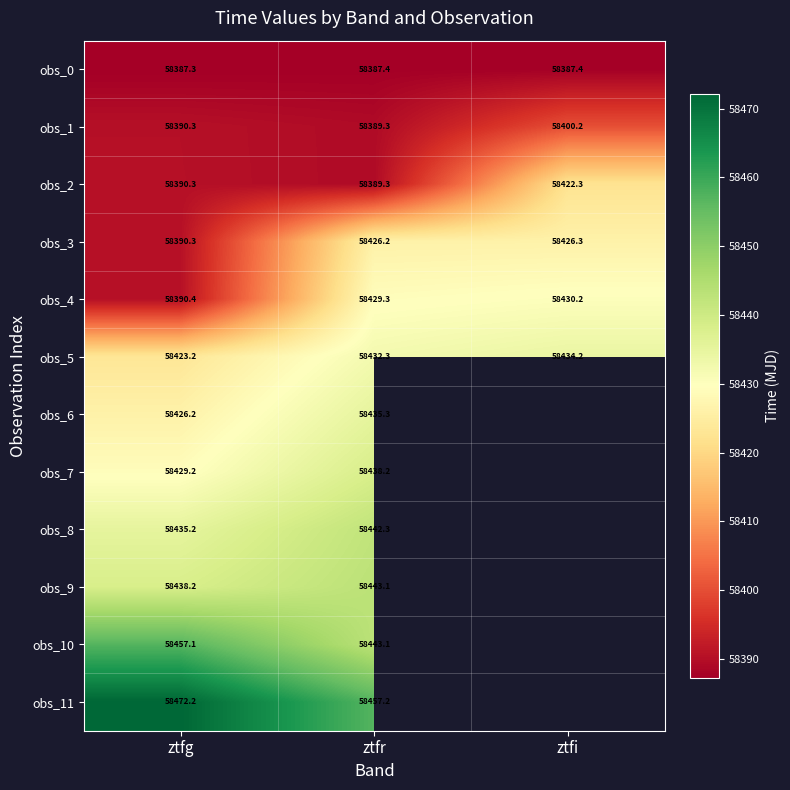

Is the value of obs_1 at ztfi greater than the value of obs_3 at ztfi?

No